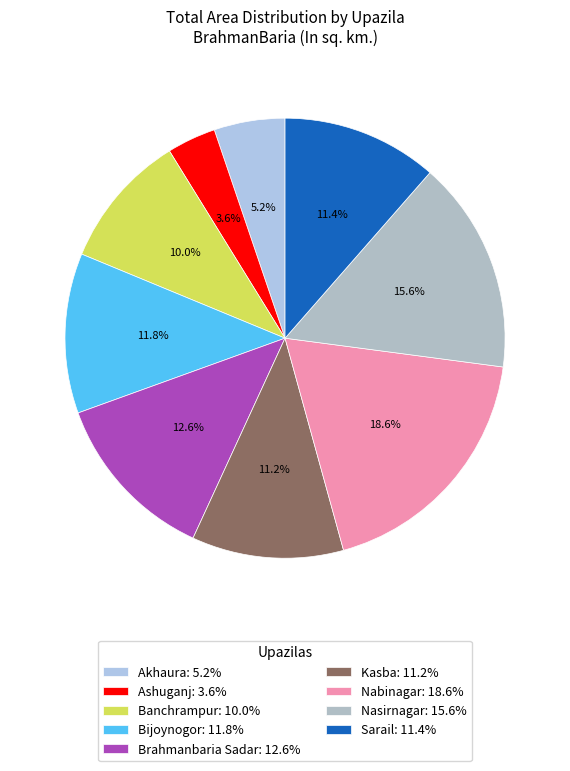

To the nearest percent, what is the average slice percentage?

11%